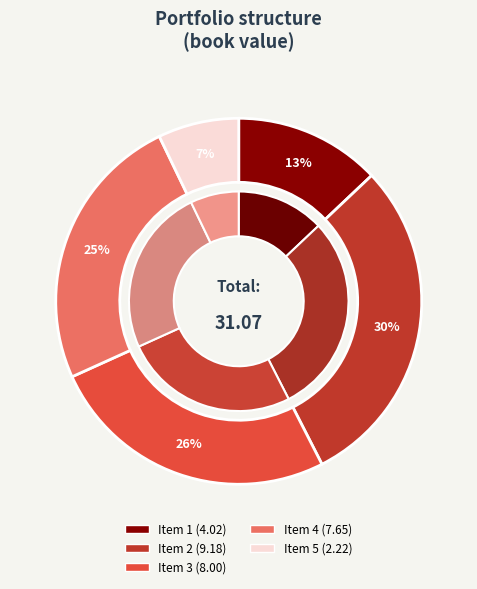

To the nearest percent, what is the combined percentage of 5 and 3?

33%